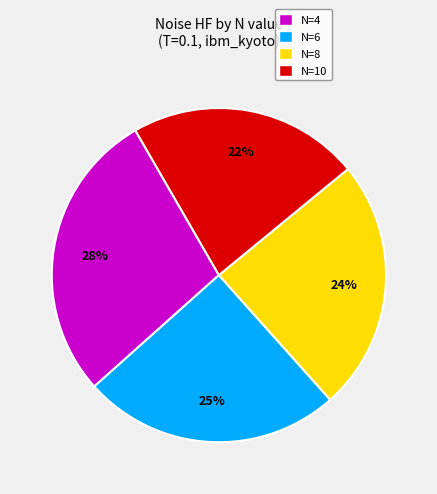

Do N=10 and N=8 together represent more than half of the pie?

No